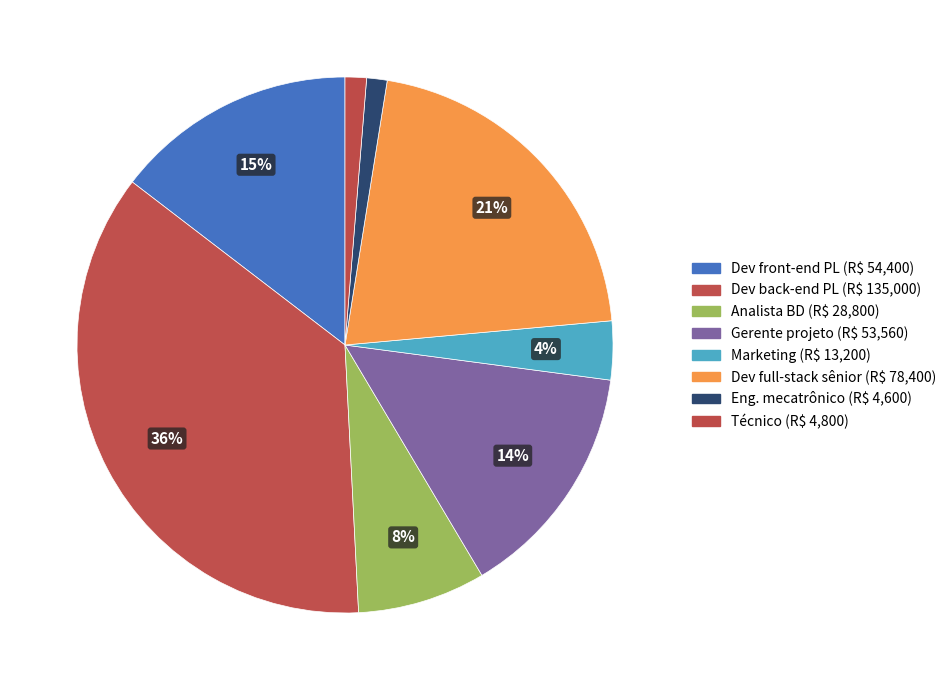

How many slices are in this pie chart?

8